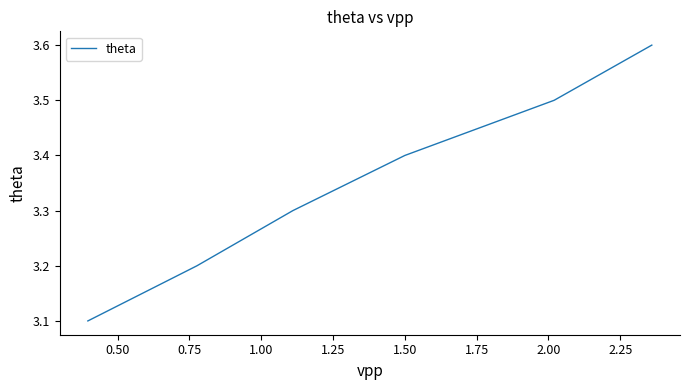

Count the values in the range 3 to 4.

6